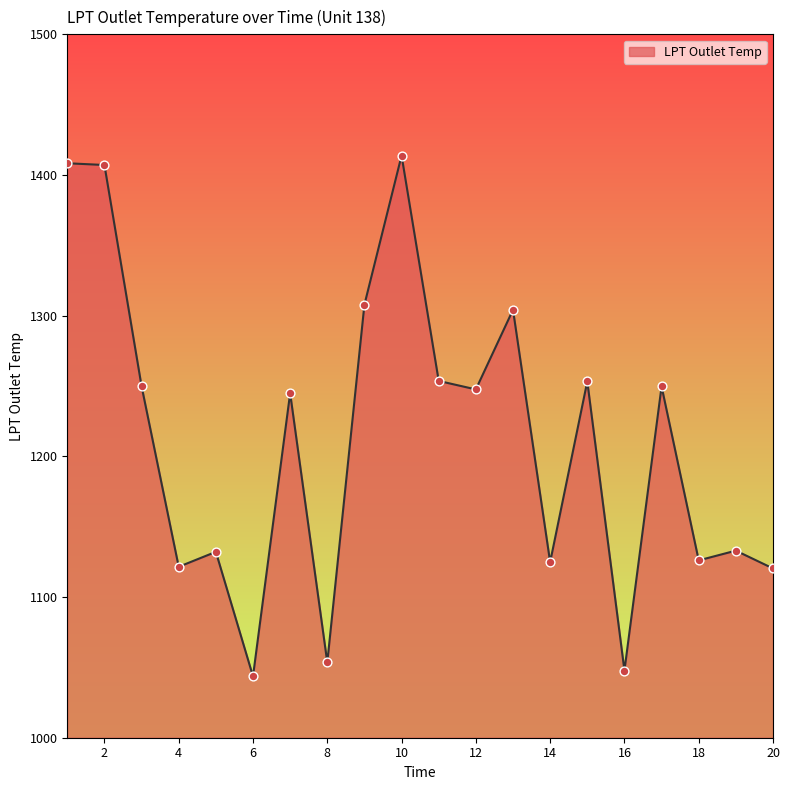

What is the greatest value displayed?

1413.8